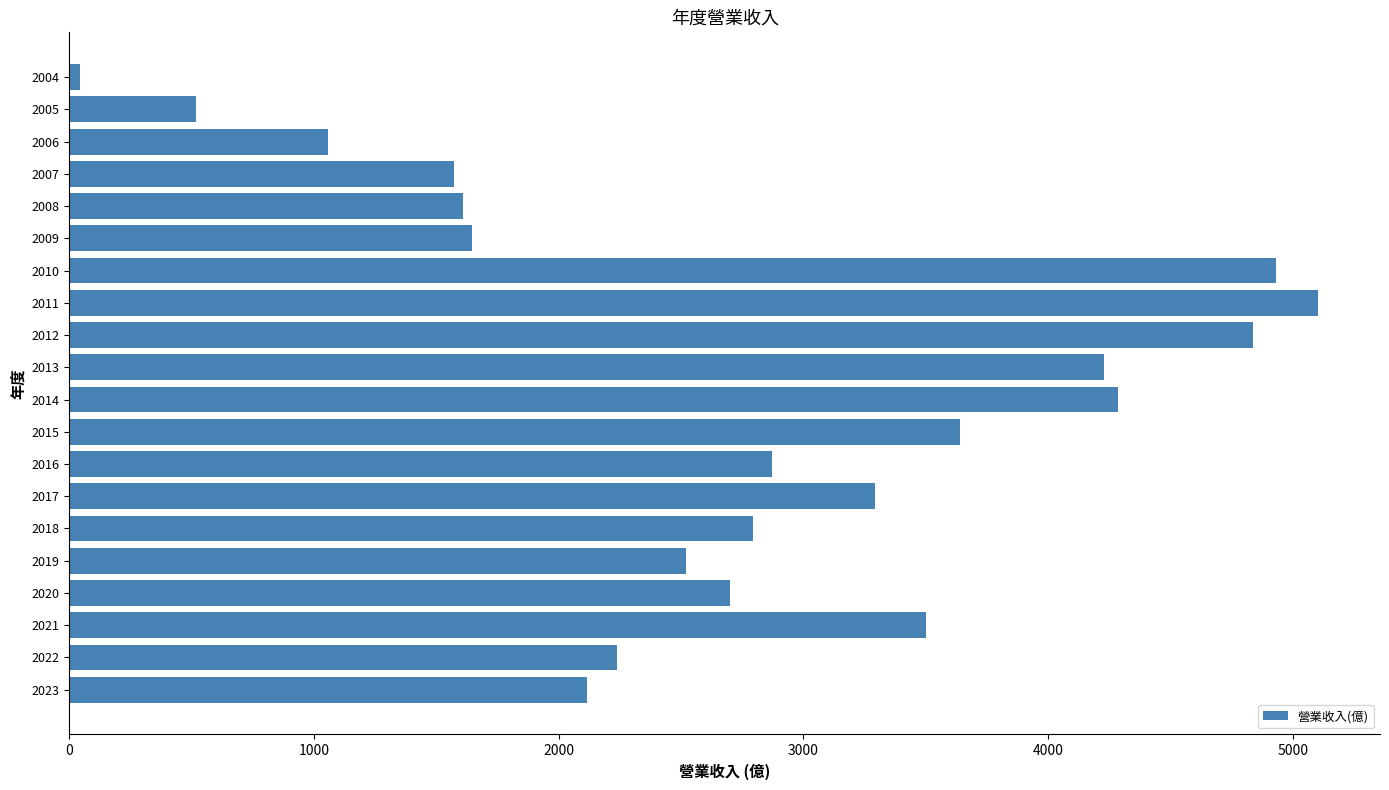

At which category does the chart reach its minimum across all series?

2004